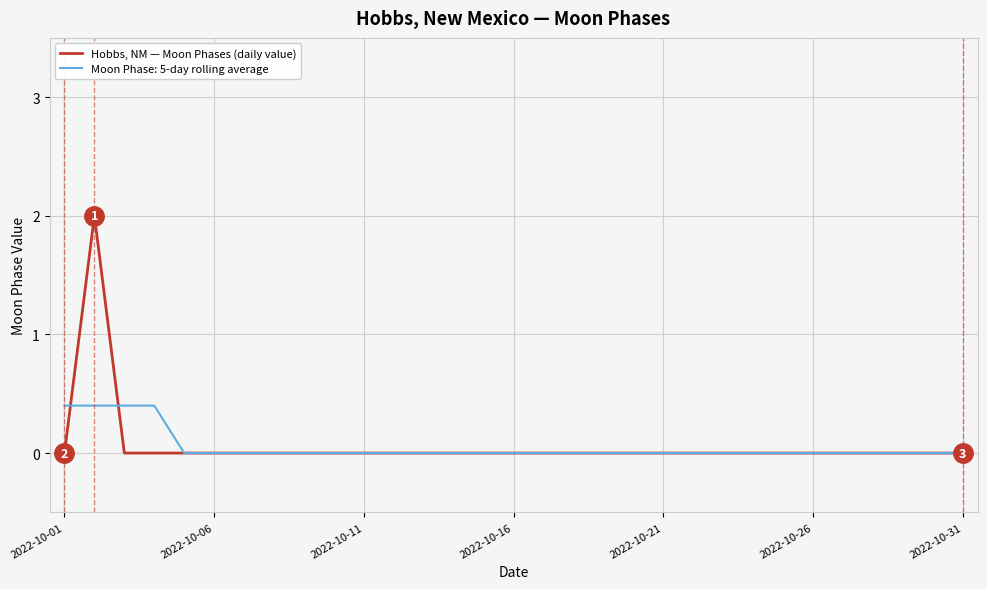

What is the maximum value for Moon Phase: 5-day rolling average?

0.4